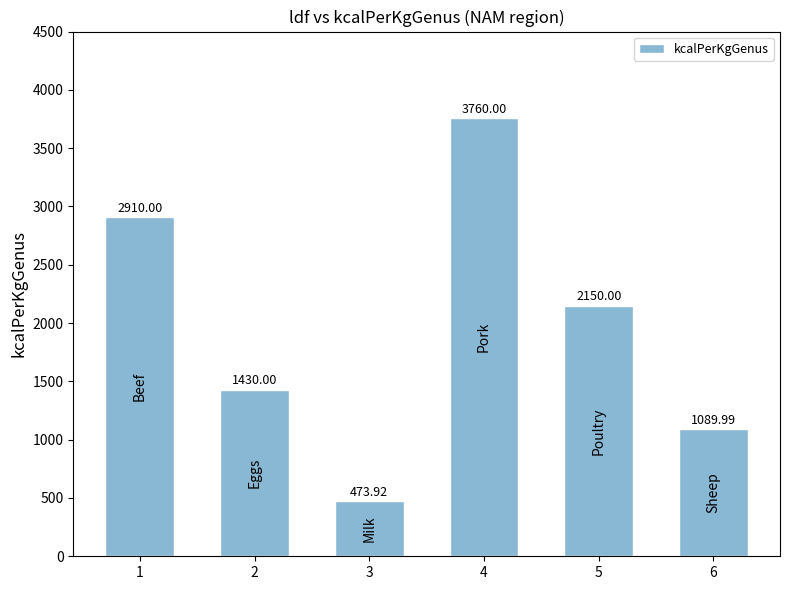

True or false: the data shows 2150.0 at 5.

True